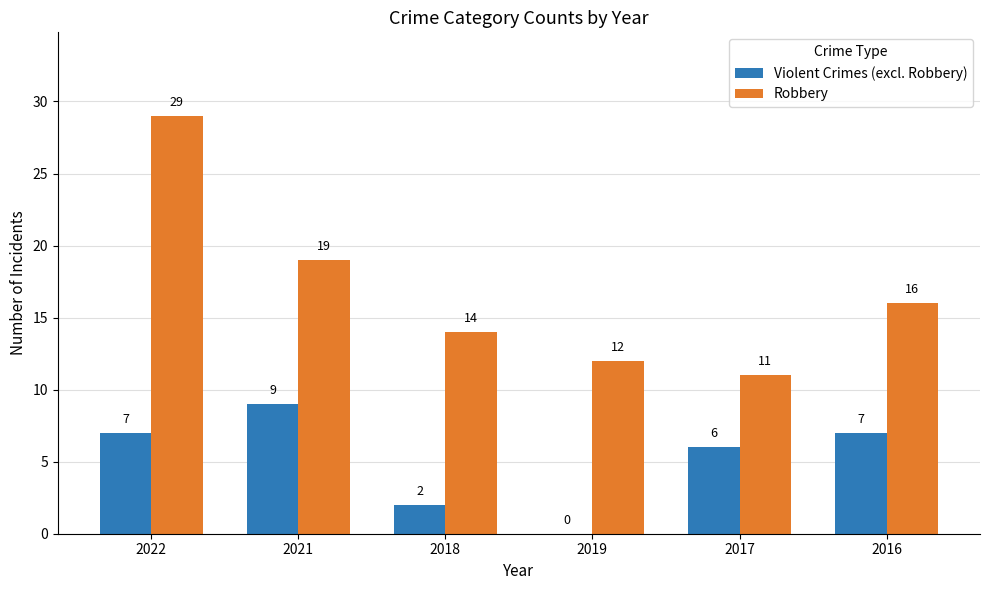

Where does the Robbery series first go above 16?

2022